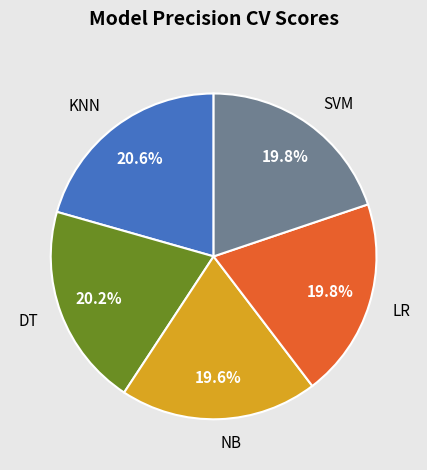

Does NB account for over 50% of the chart?

No